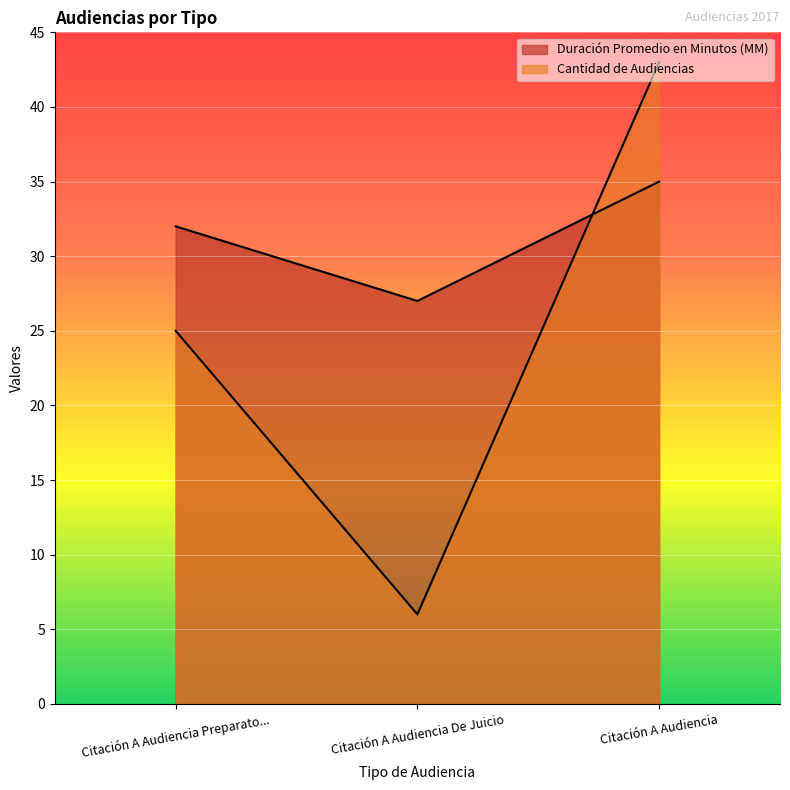

Count the Cantidad de Audiencias values in the range 6 to 43.

3